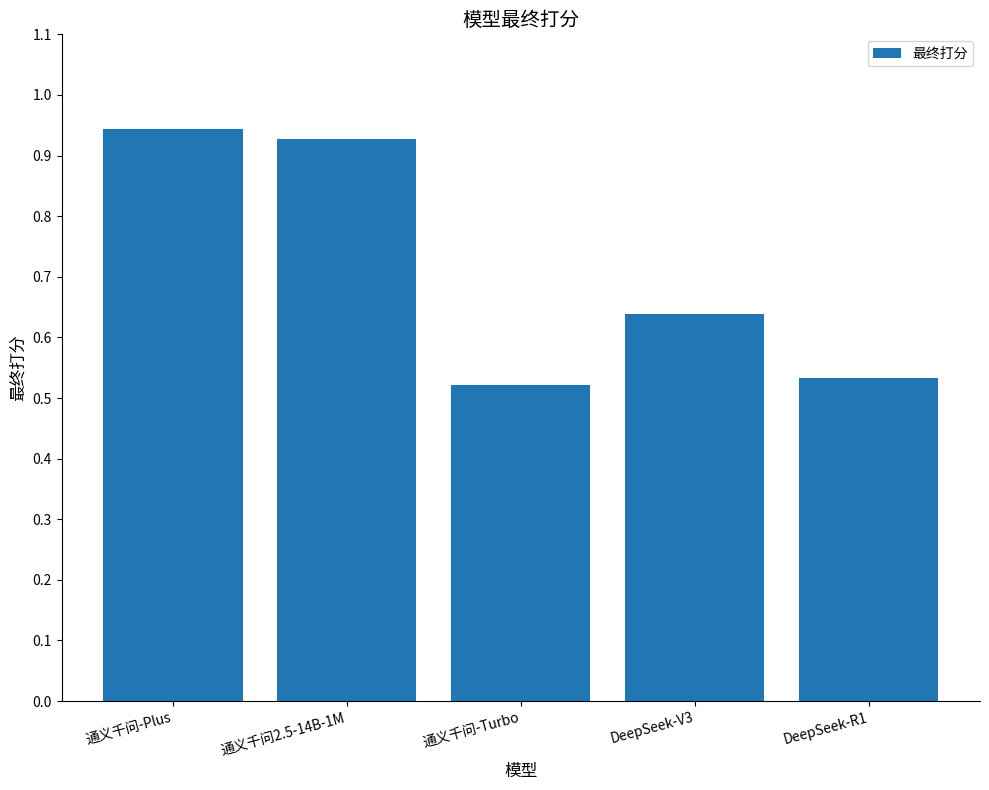

At which category does the chart reach its minimum across all series?

通义千问-Turbo